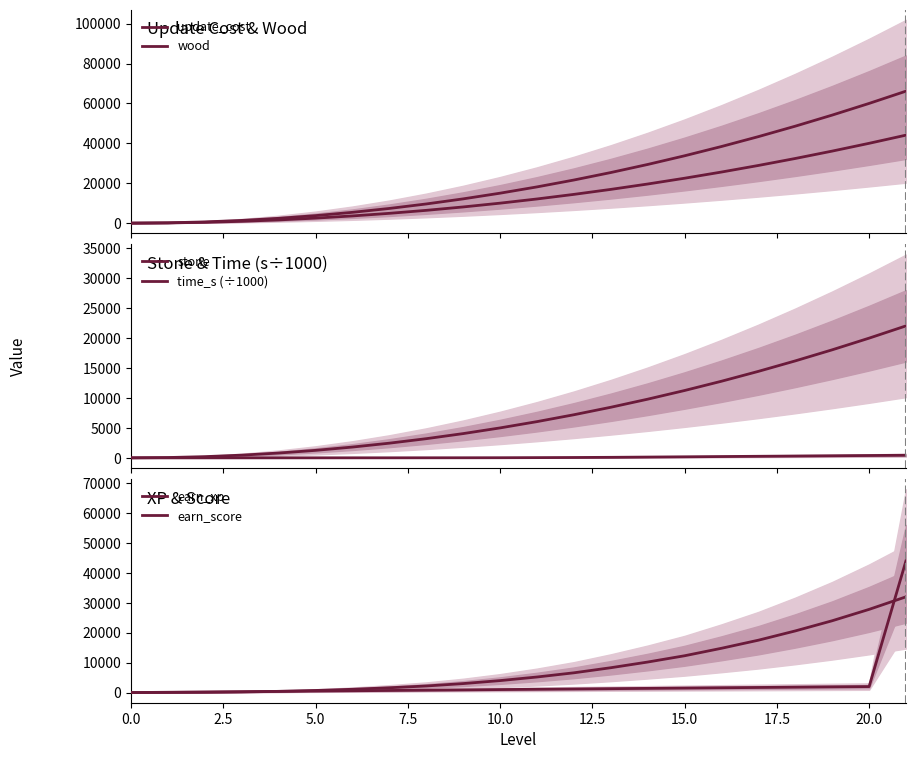

How many positive values does the earn_xp series have?

21